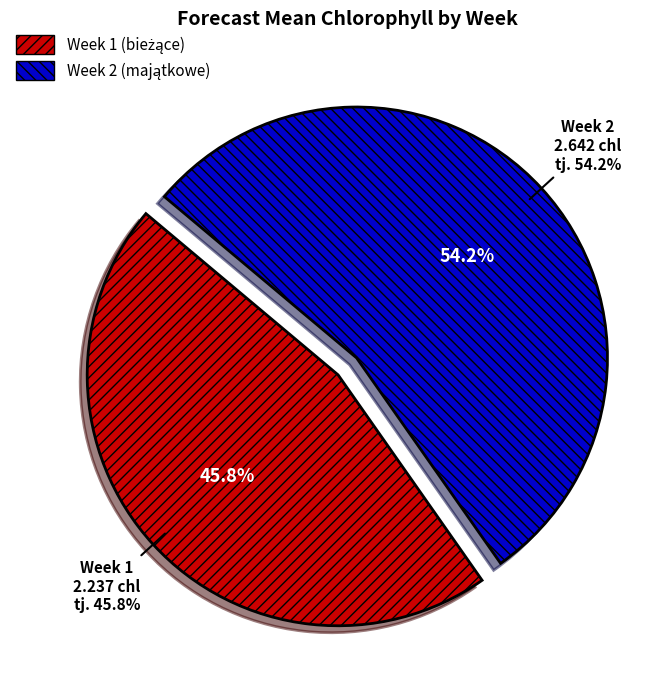

Approximately how many times larger is the value at Week 1 compared to Week 2?

0.8